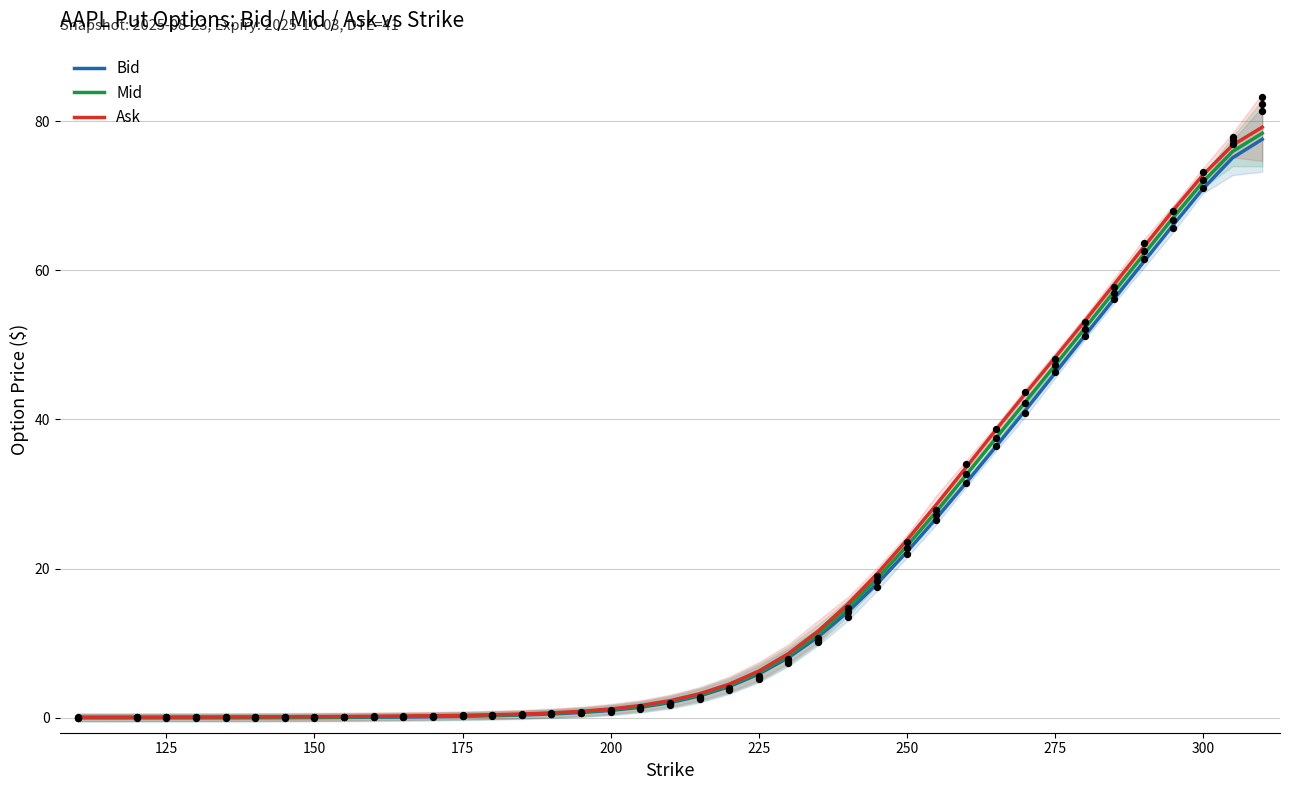

Which series has the widest spread of Y values?

Ask